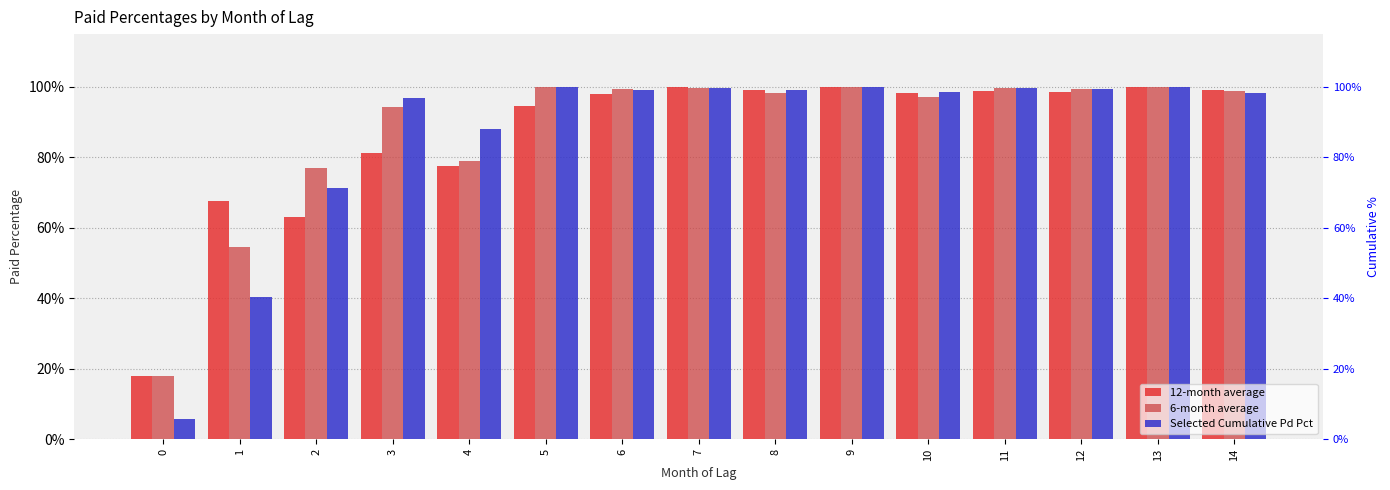

At which category is the sum across all series the highest?

9